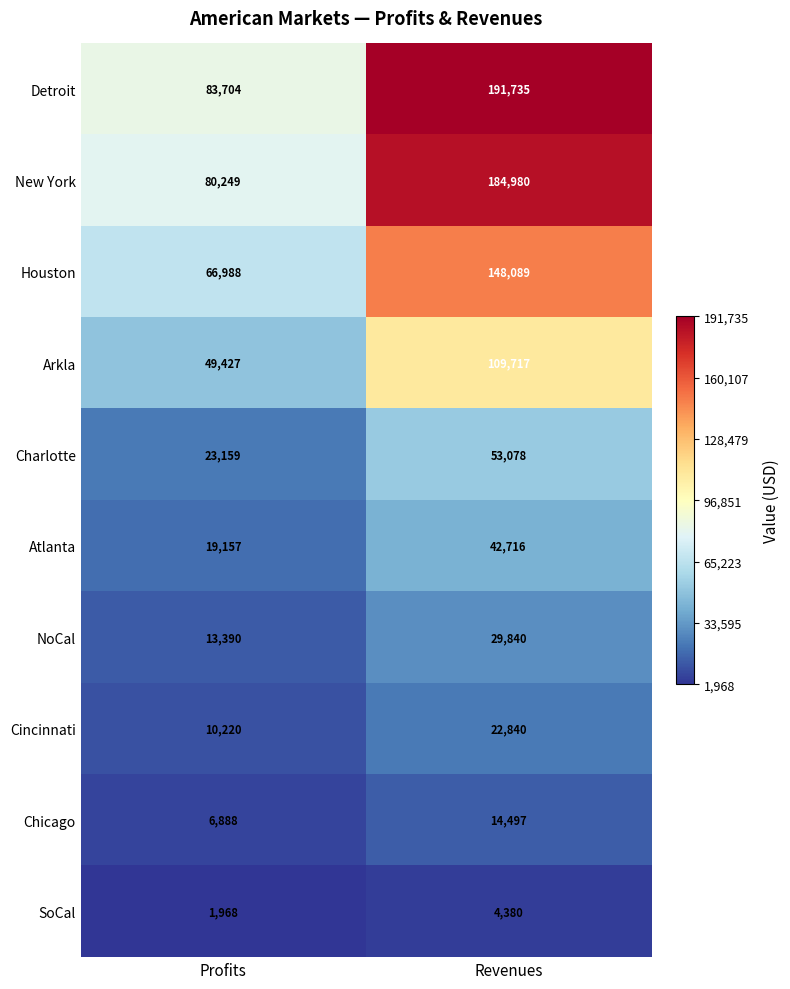

Which series has the largest total across all categories?

Detroit